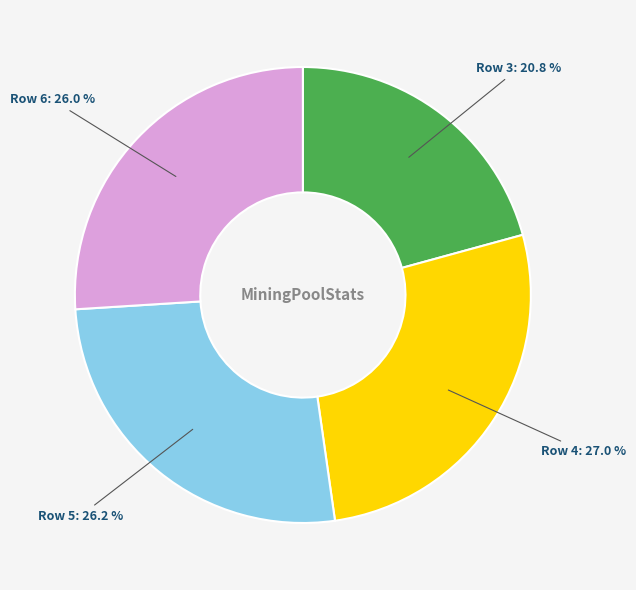

Count the number of slices in the pie.

4